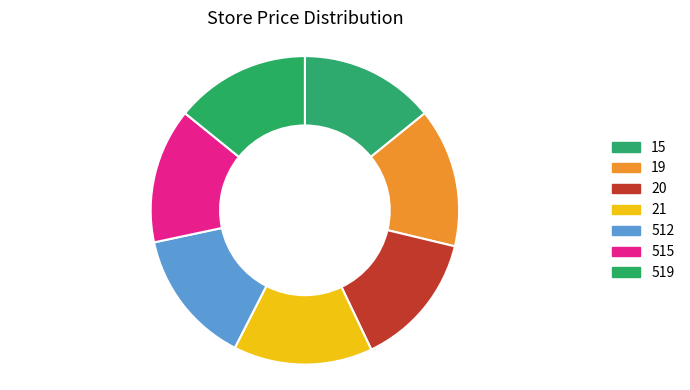

How many slices are in this pie chart?

7